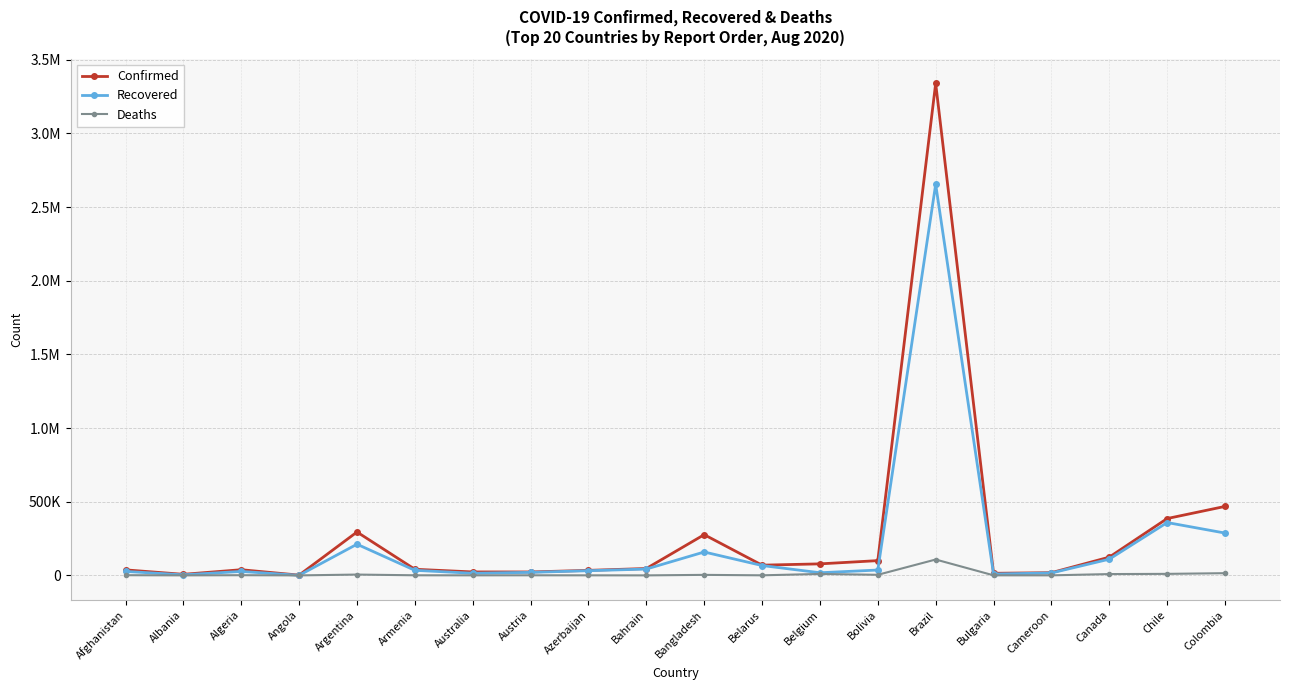

Which has a higher value, Brazil or Australia?

Brazil